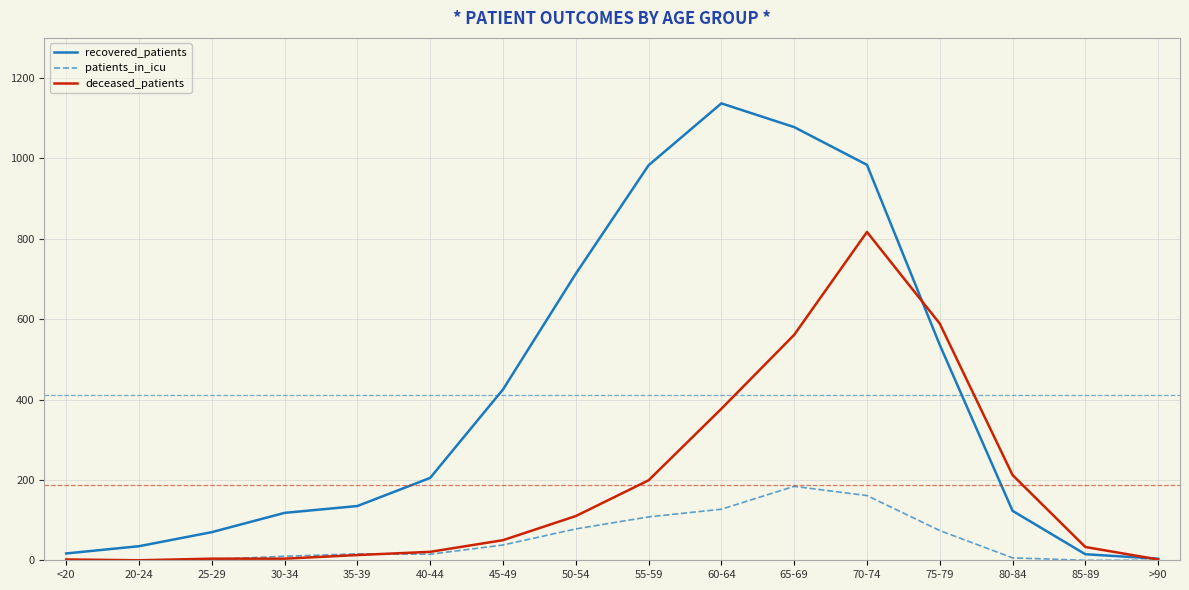

What is the total value across all series at >90?

6